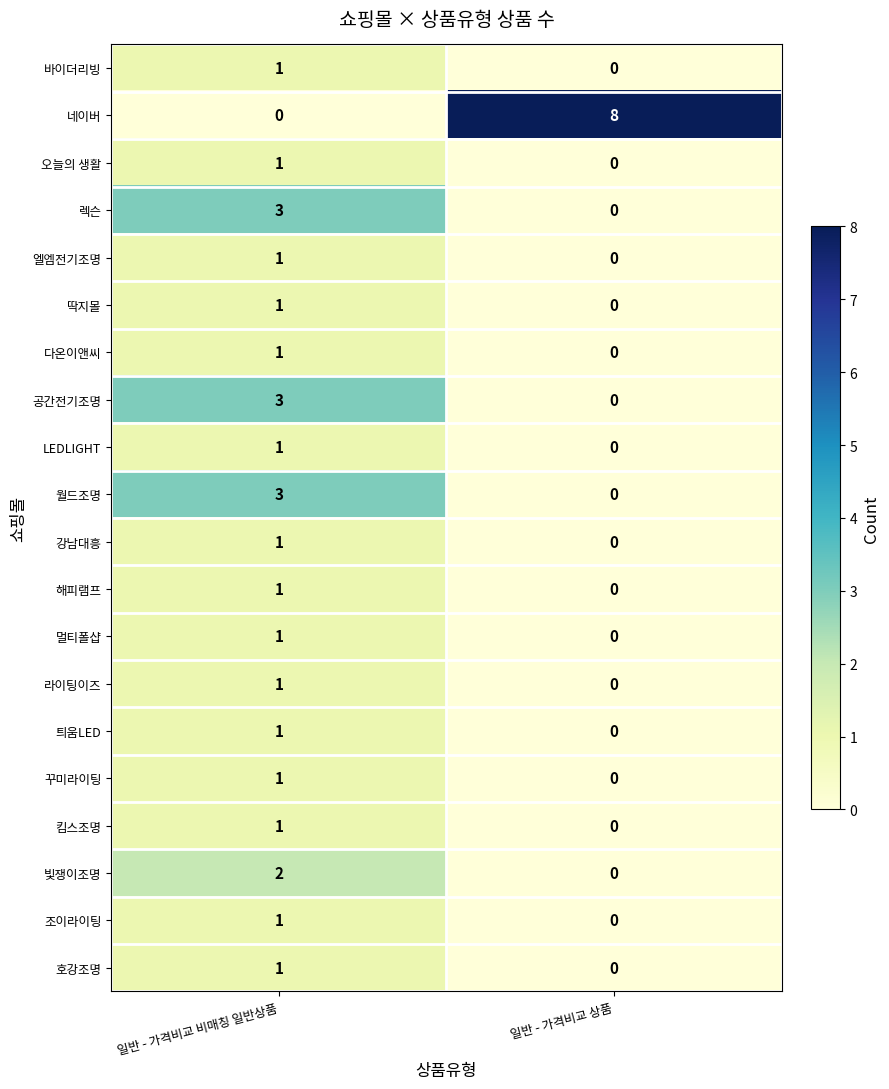

Where is 킴스조명 nearest to the value 0?

일반 - 가격비교 상품